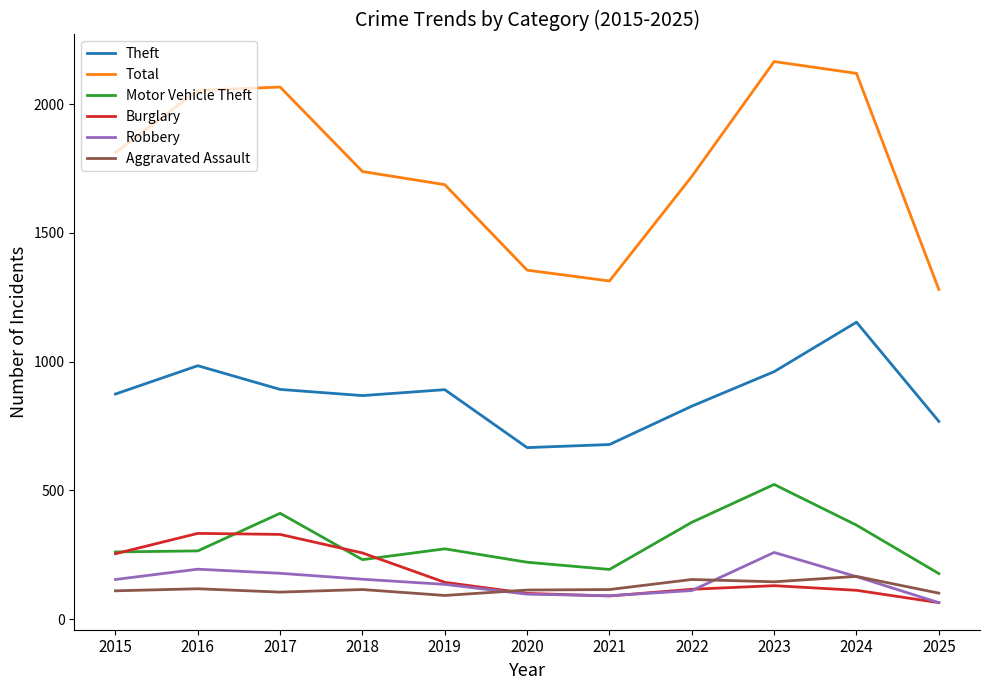

What is the maximum value shown in the chart?

2165